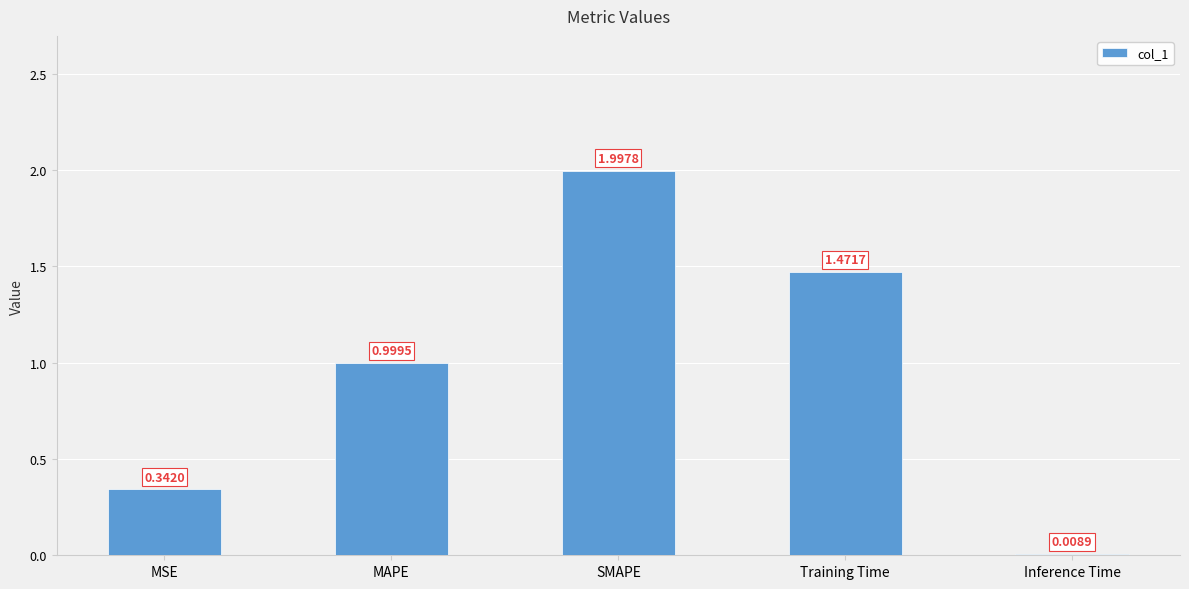

The chart shows a value of 3.3 at SMAPE. True or false?

False